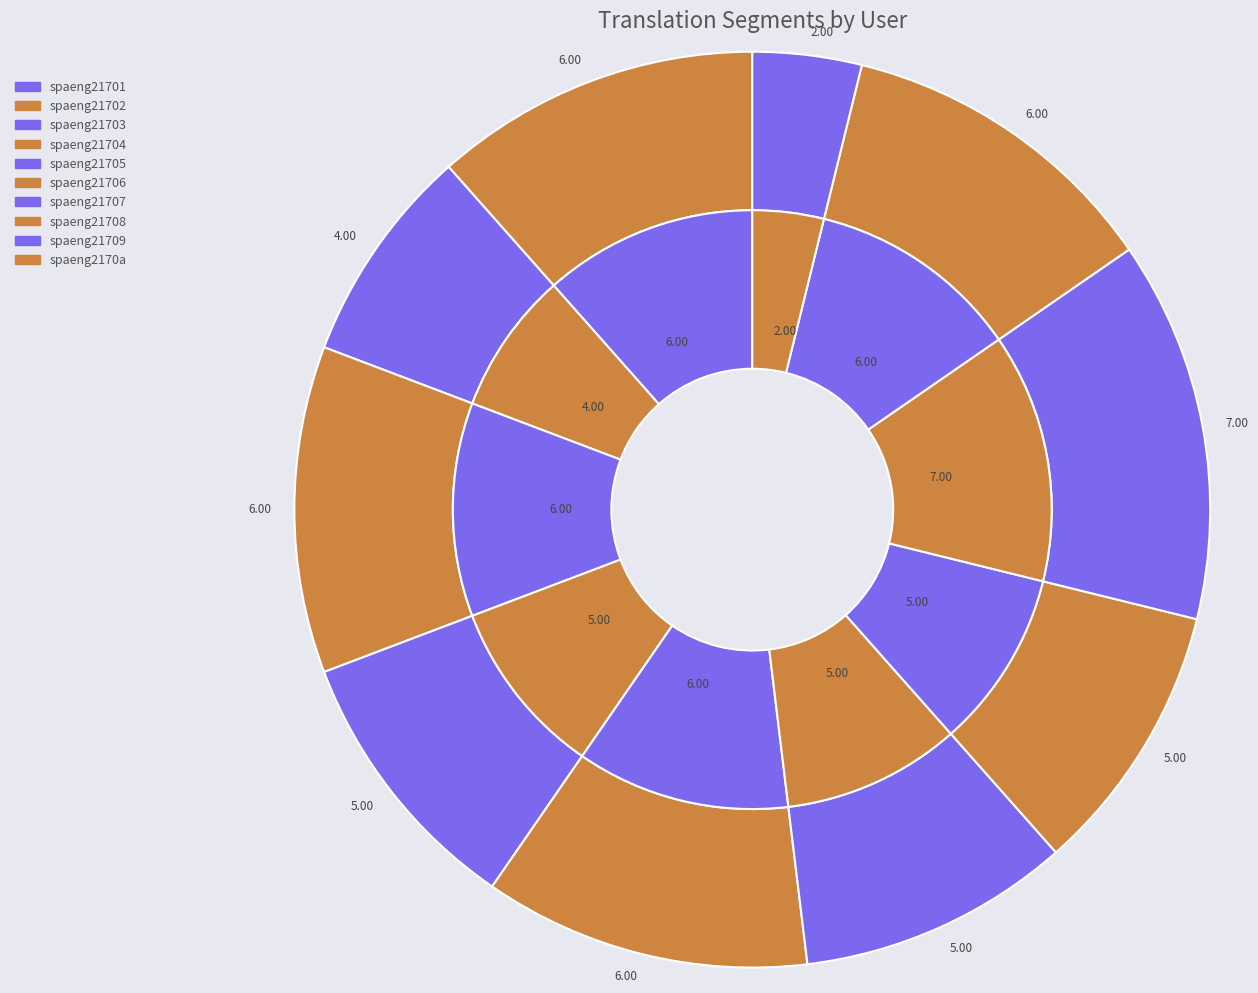

Between spaeng21708 and spaeng21701, which is larger?

spaeng21708